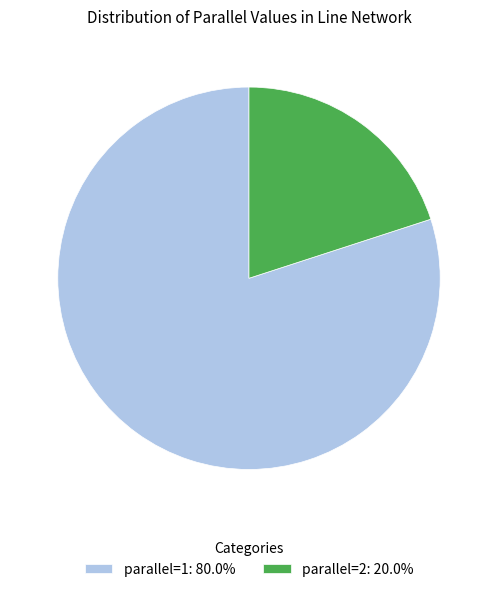

How many segments does this pie chart have?

2